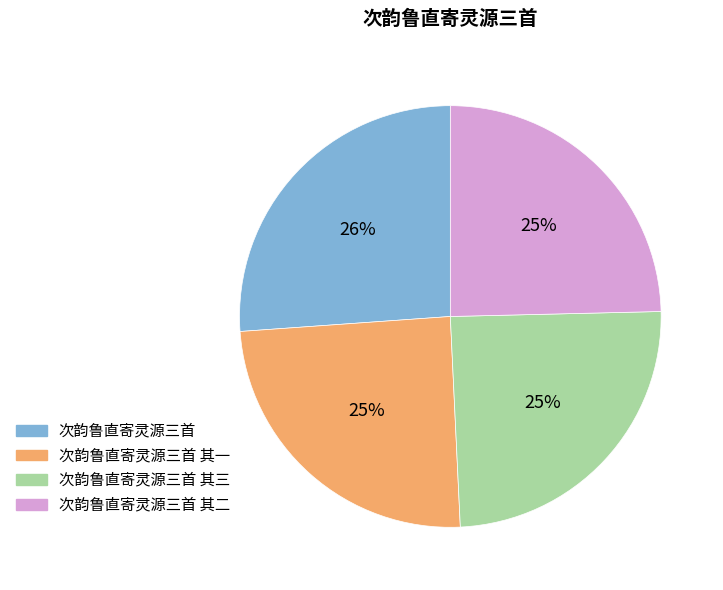

Is there any slice that represents more than half of the pie?

No